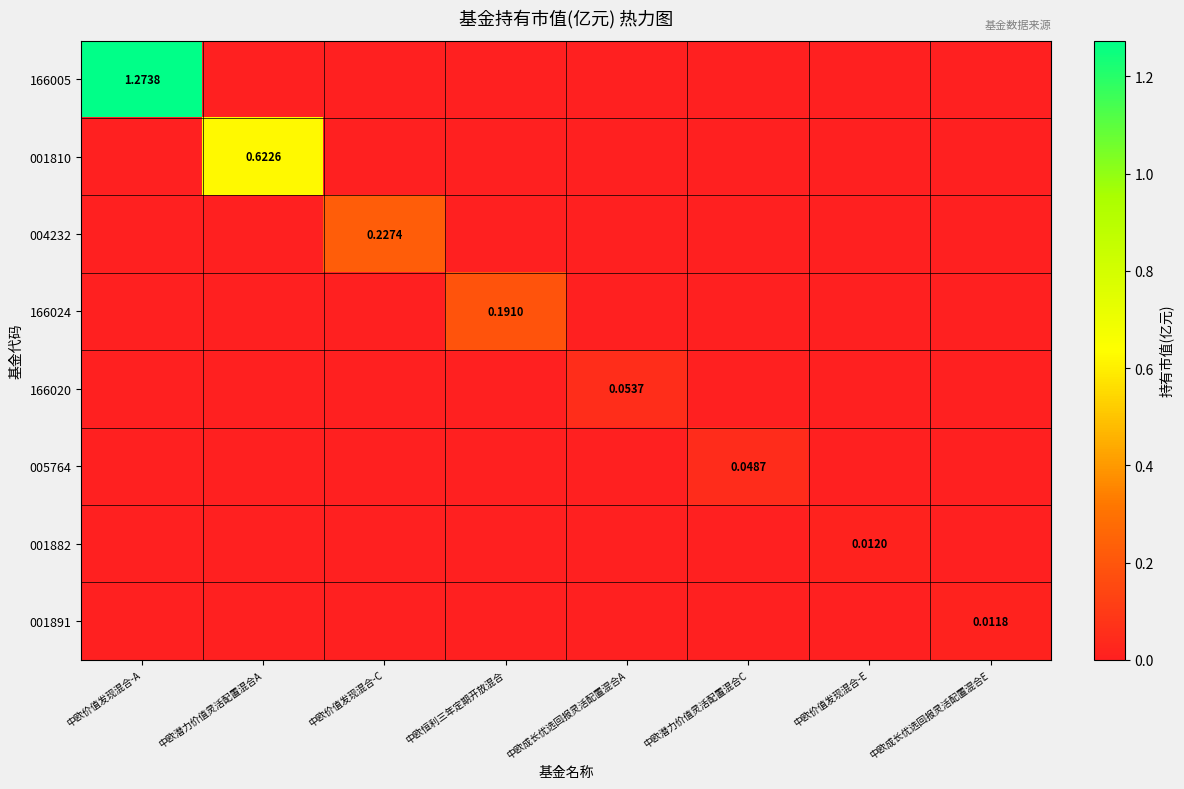

Is the value of 005764 at 中欧潜力价值灵活配置混合C greater than the value of 001882 at 中欧恒利三年定期开放混合?

Yes